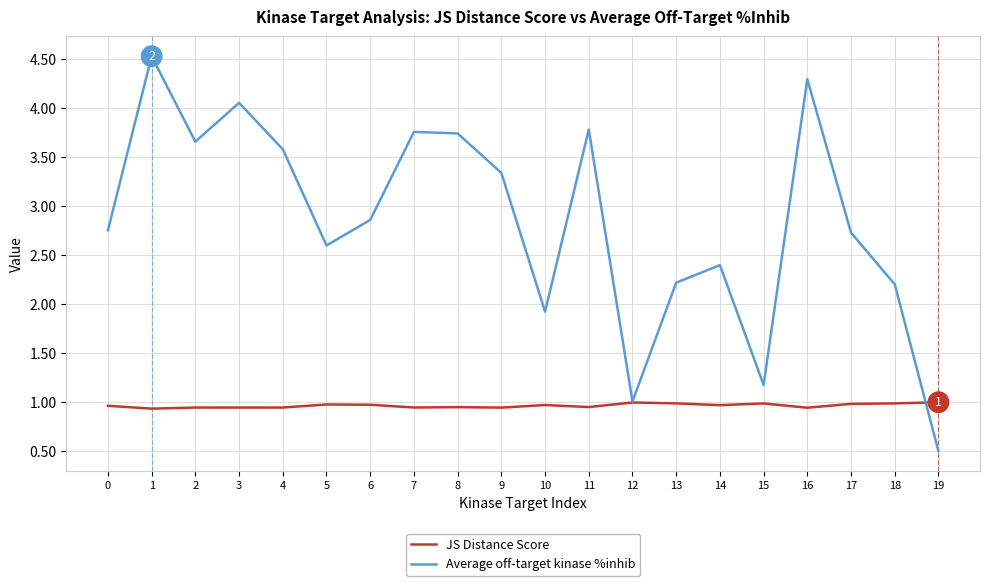

True or false: JS Distance Score has a value of 1.0 at 0.

True